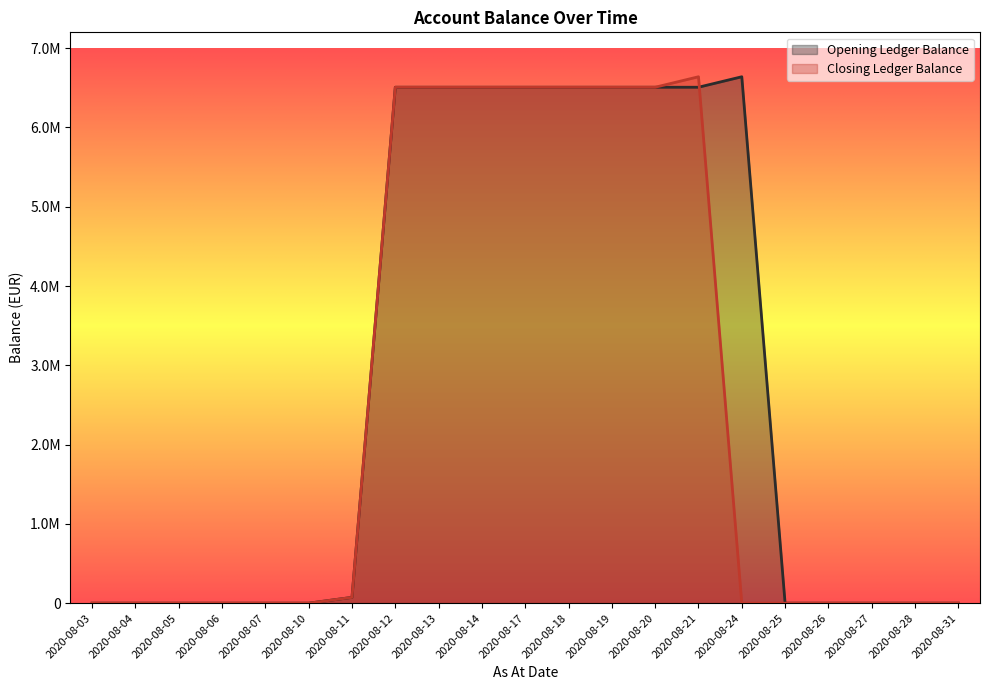

Count the number of categories in the chart.

21